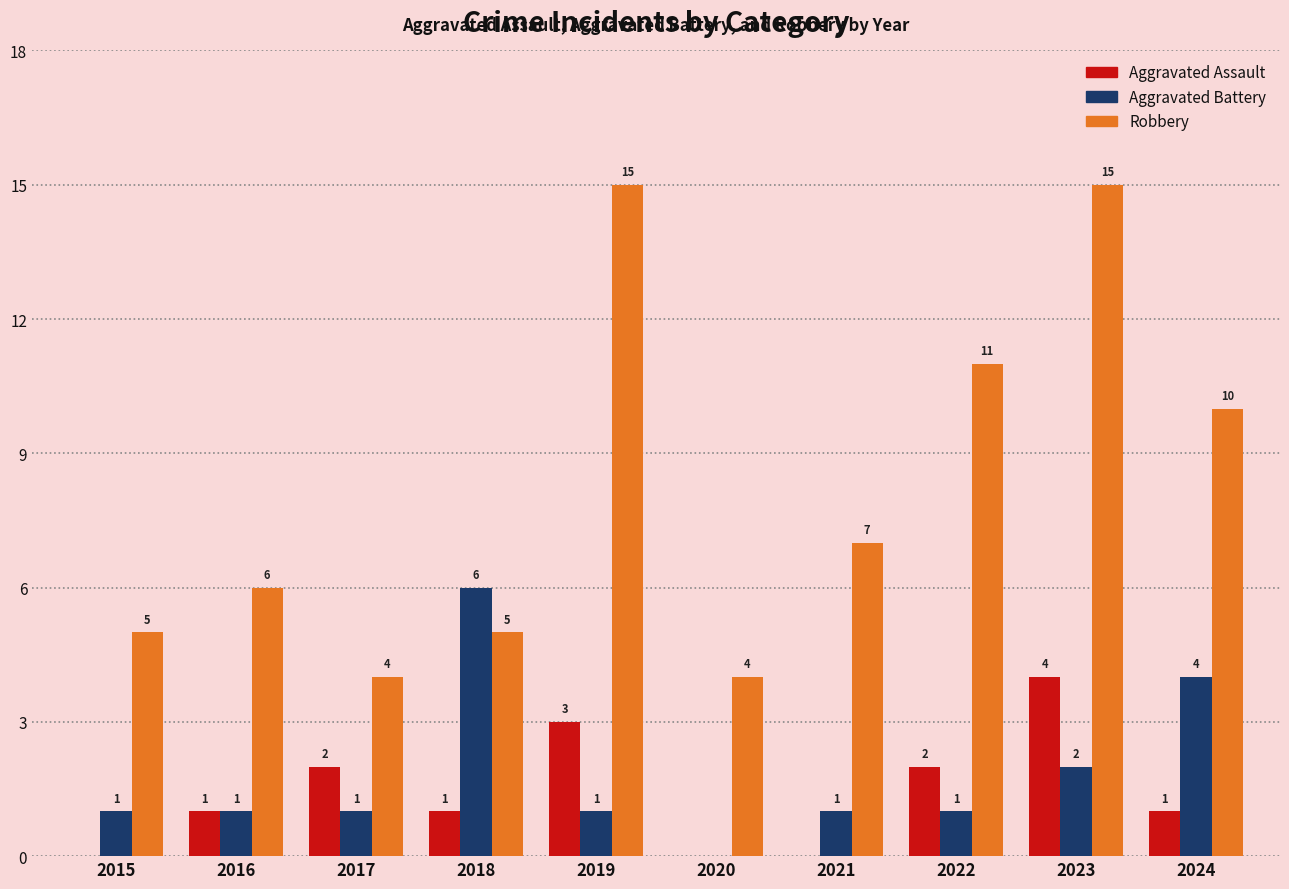

How many series are shown in this chart?

3